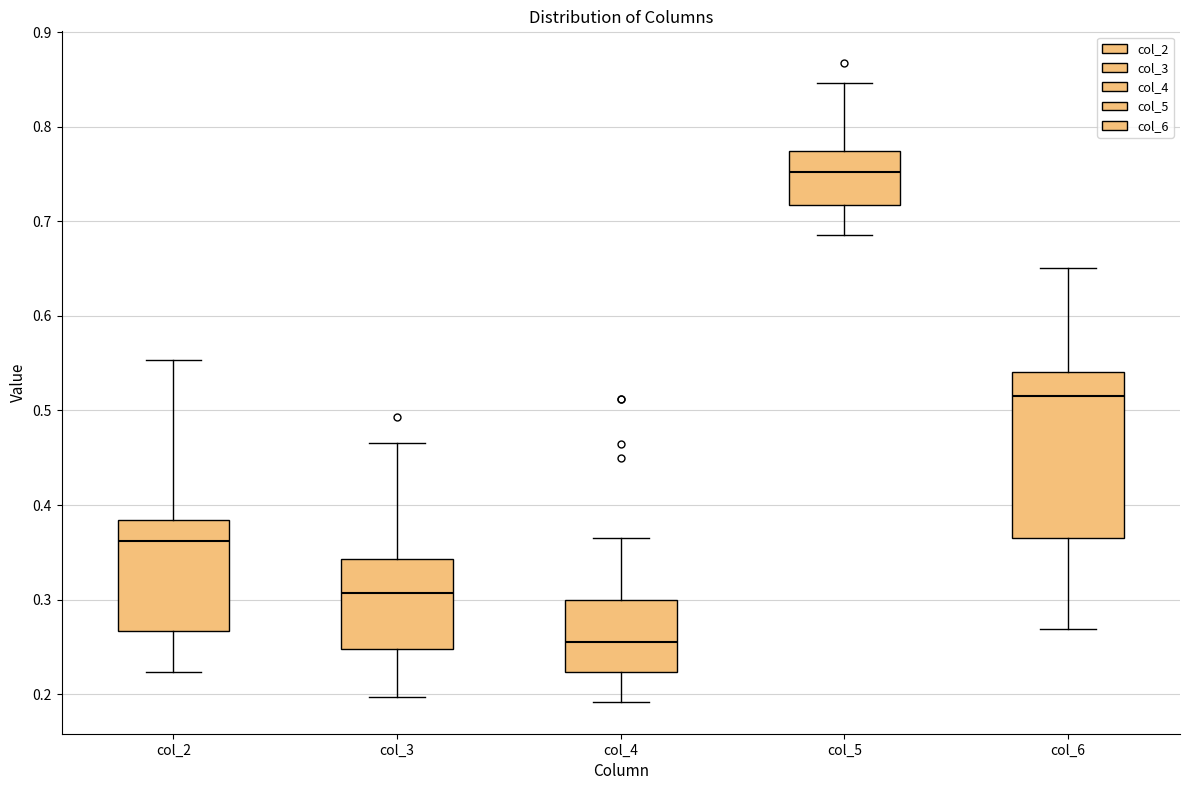

Which box's median line is the highest?

col_5